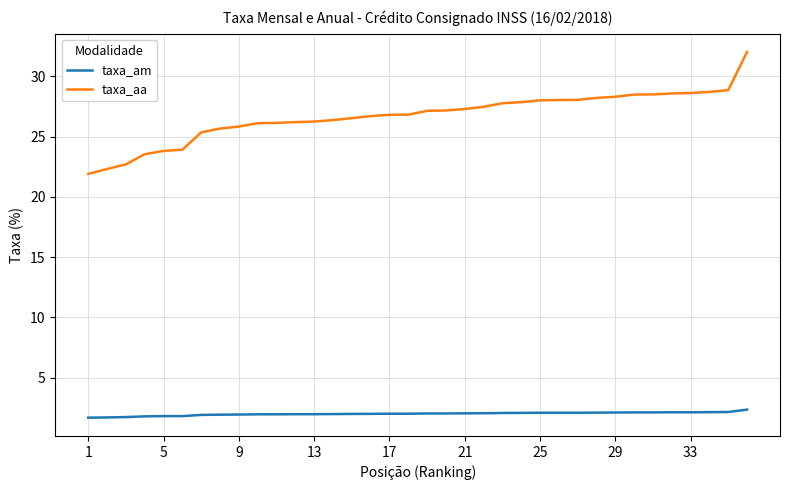

At how many categories does at least one series exceed 31?

1